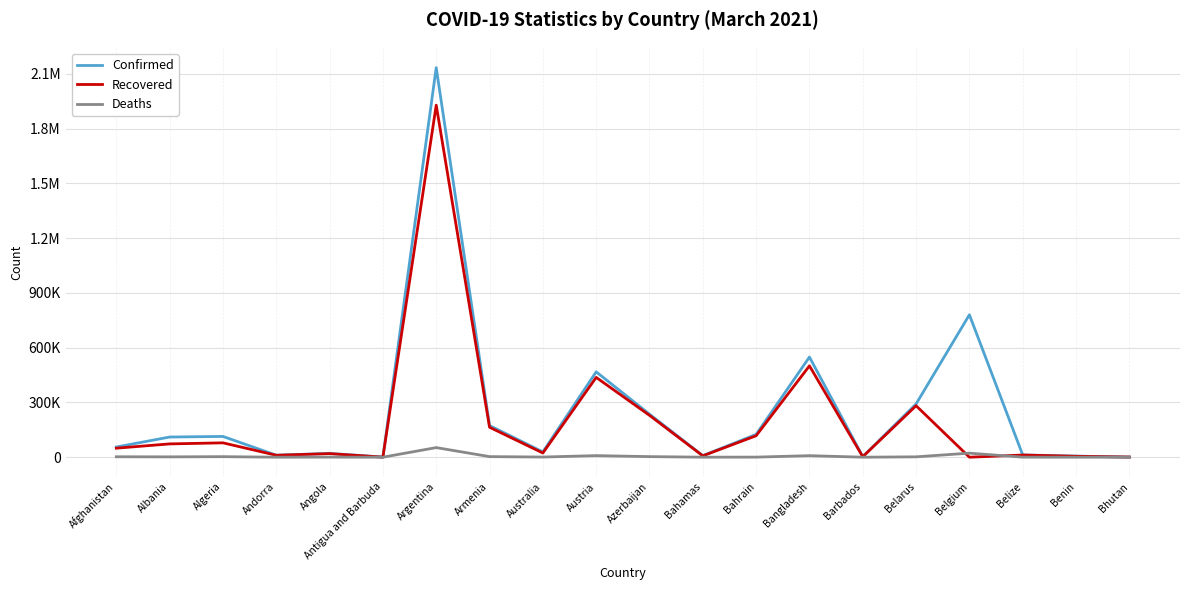

What are all the series names shown in the legend?

Confirmed, Recovered, Deaths